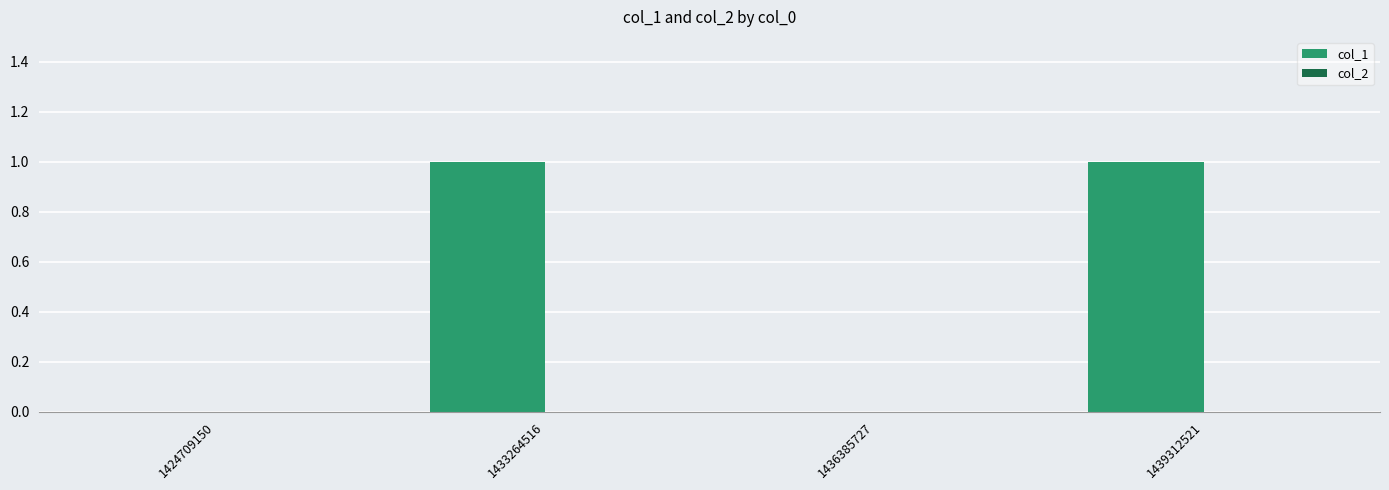

What is the change in value from 1424709150 to 1433264516?

+1